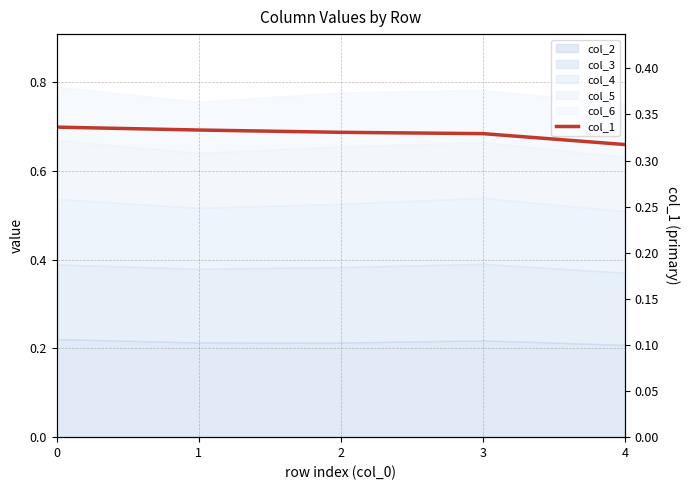

How many lines are shown in the chart?

1